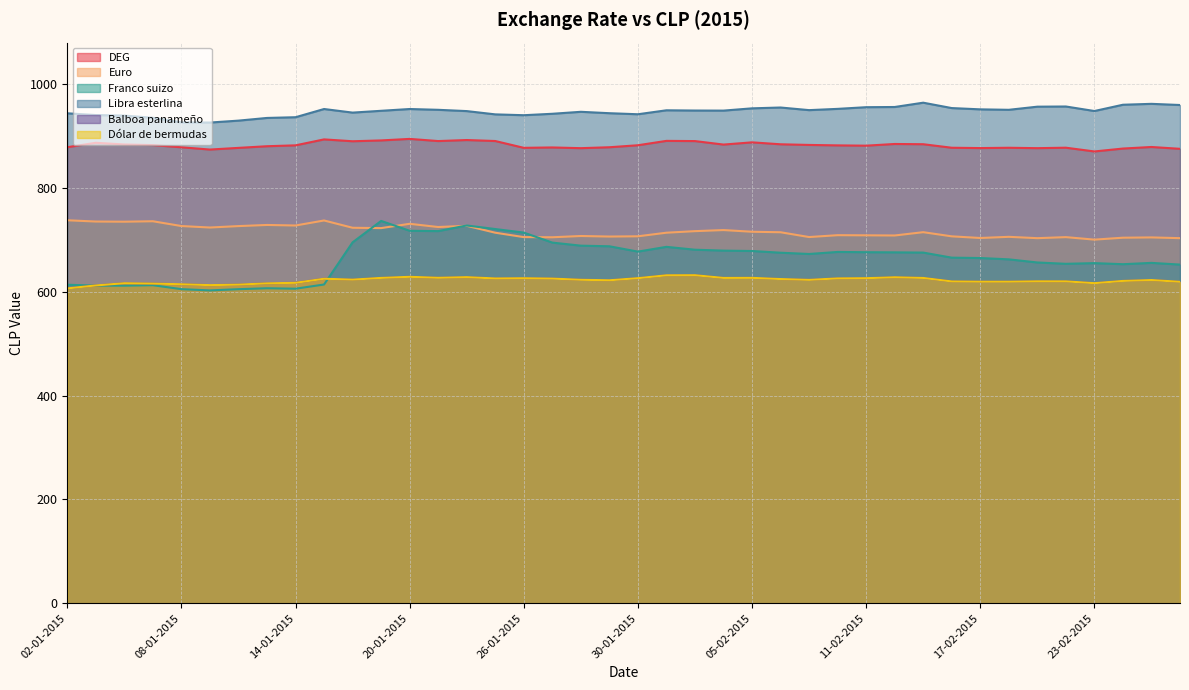

What are all the series names shown in the legend?

DEG, Euro, Franco suizo, Libra esterlina, Balboa panameño, Dólar de bermudas